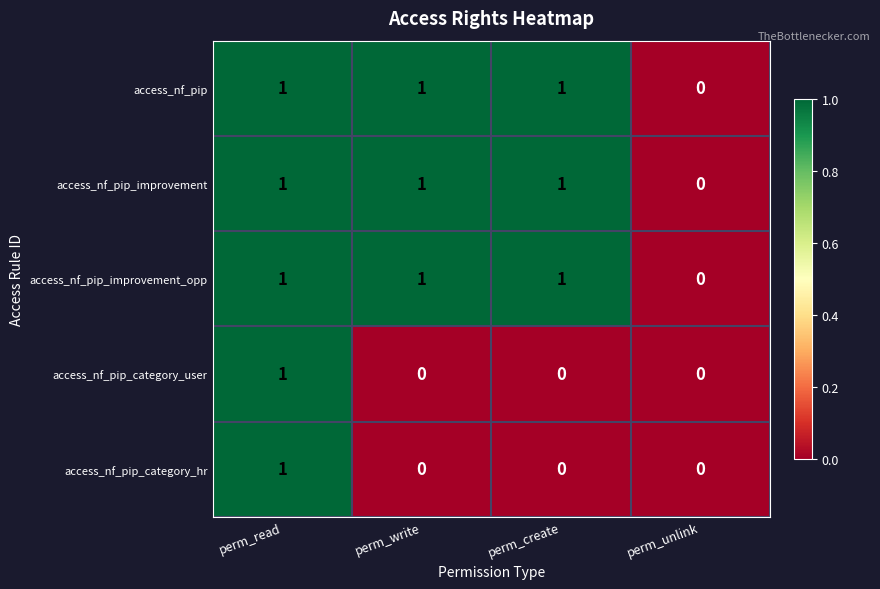

What is the sum of all access_nf_pip values?

3